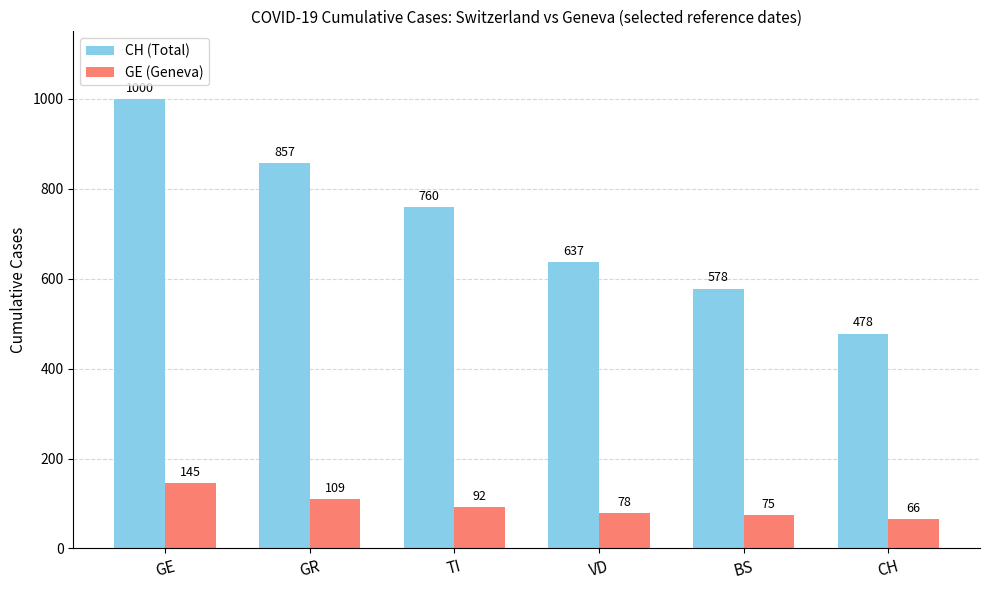

What is the maximum value shown in the chart?

1000